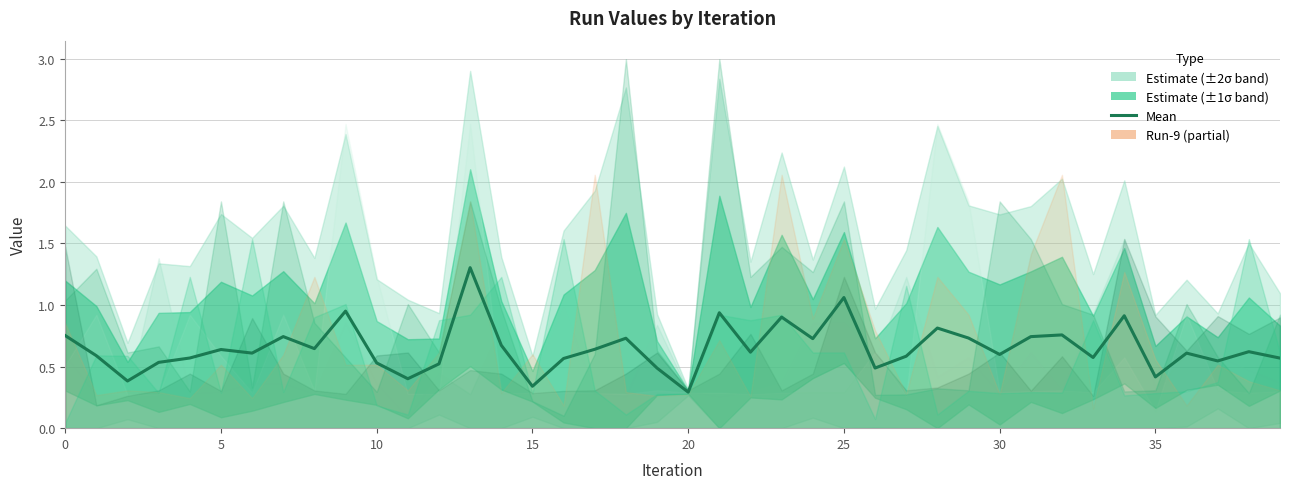

How many points are lower than both their immediate neighbors (excluding endpoints)?

13